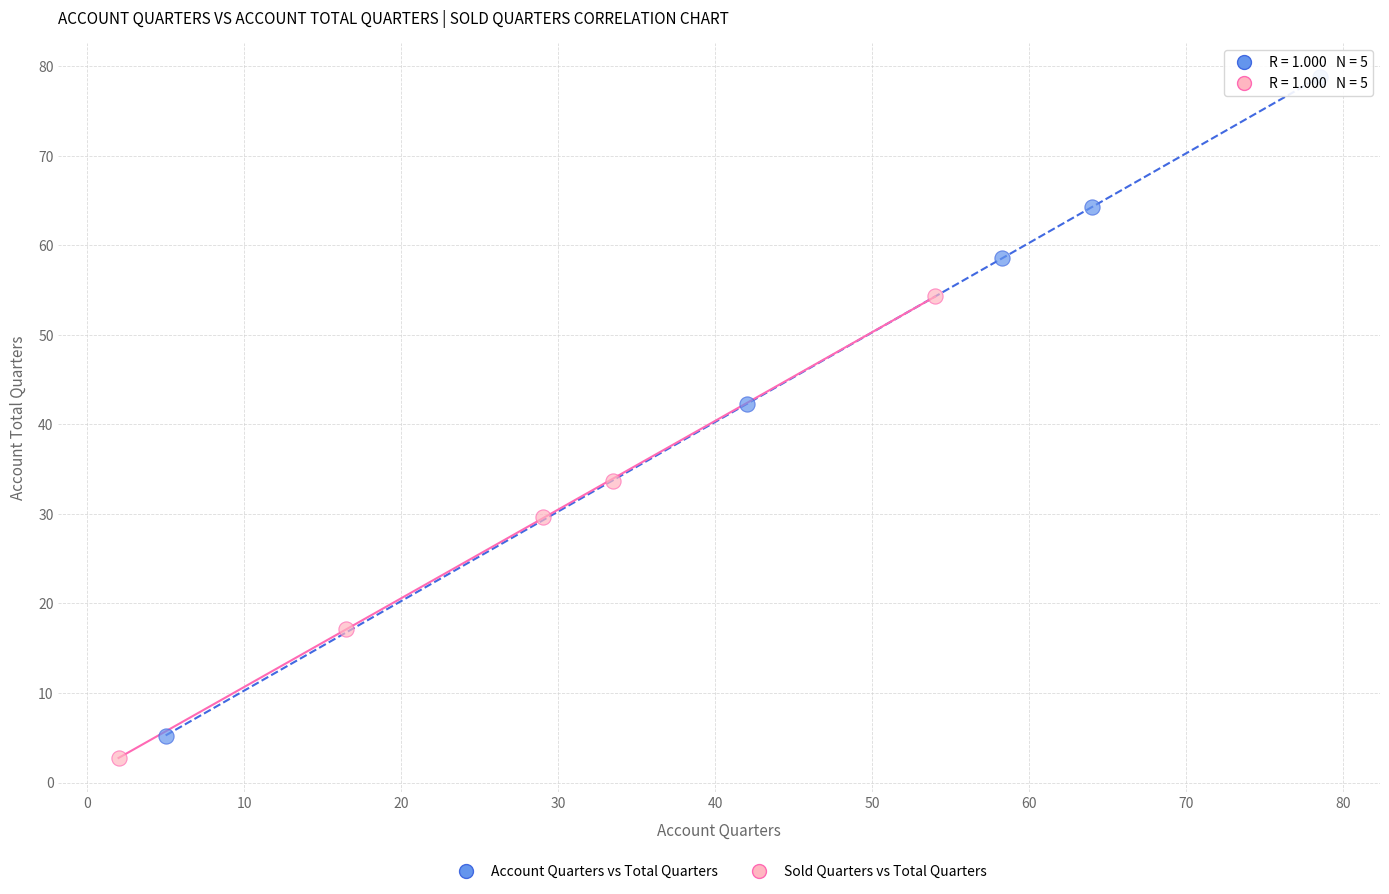

Which series contains the lowest Y value?

Sold Quarters vs Total Quarters